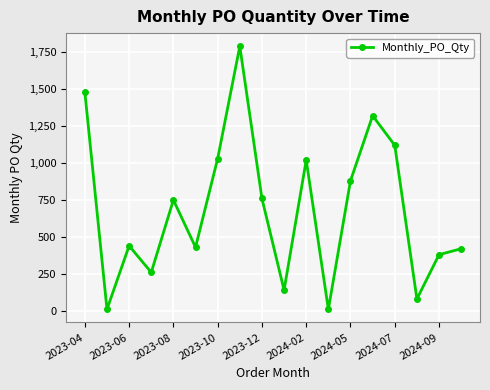

How many points are higher than both their immediate neighbors (excluding endpoints)?

5